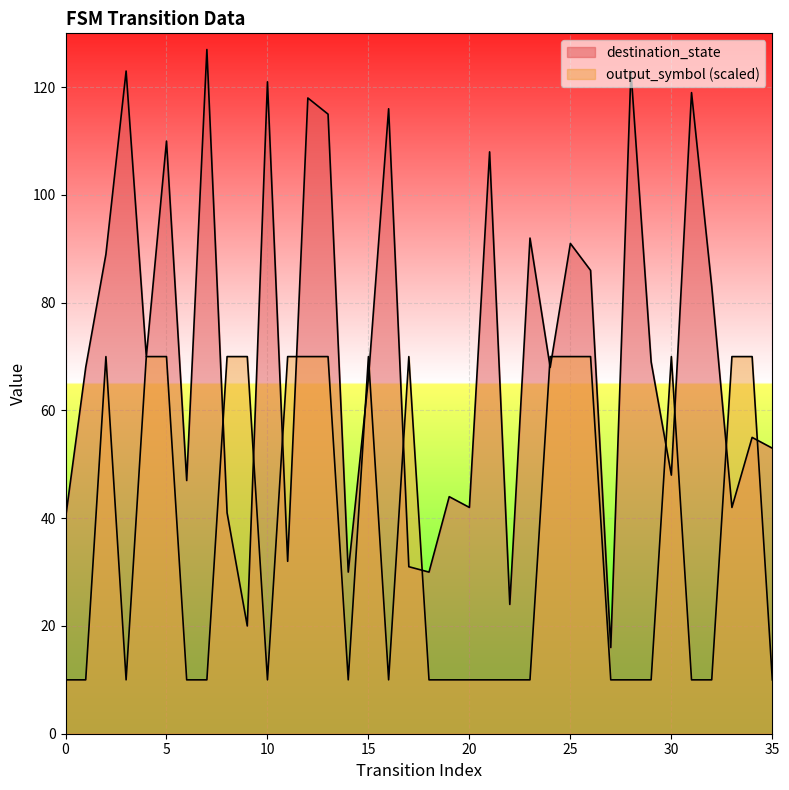

What is the difference between the highest and lowest values at 27?

6